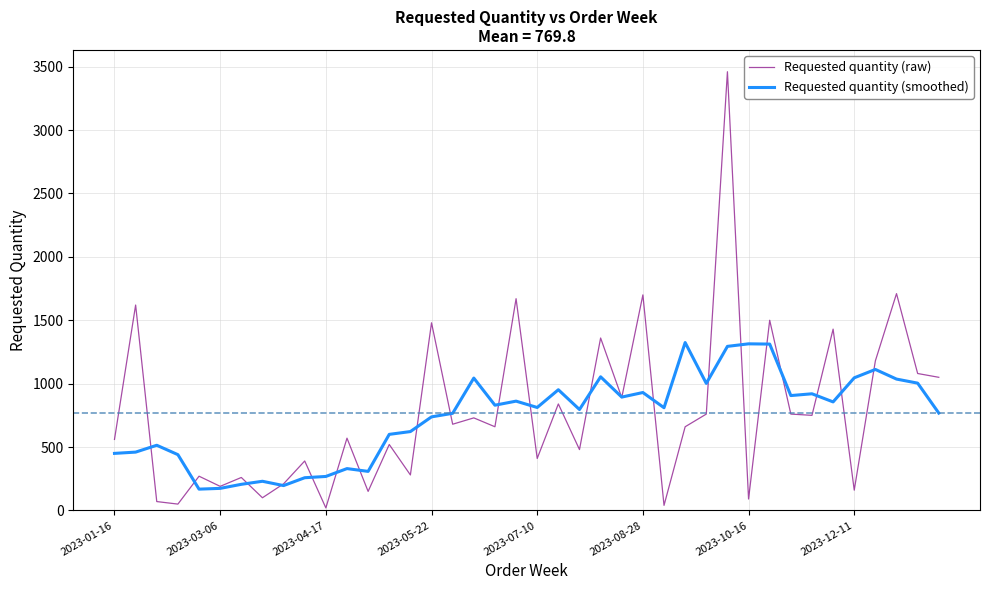

Rank the series by their maximum value, from lowest to highest.

Requested quantity (smoothed), Requested quantity (raw)